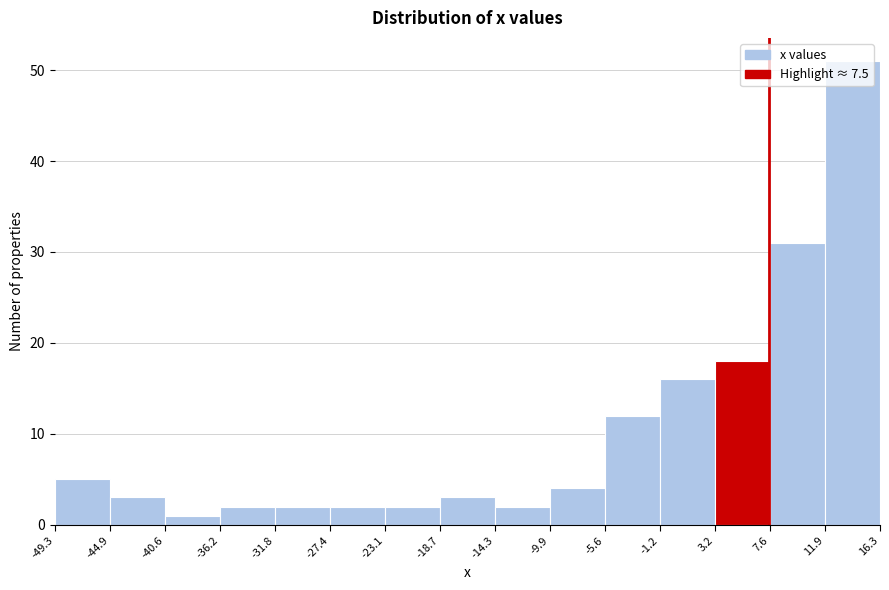

Reading left to right, transcribe this chart: for each bar, give the range it covers on the x-axis and its height. The values are not printed on the chart, so give them approximately, as read against the axis.

-49.3 to -44.9: 5
-44.9 to -40.6: 3
-40.6 to -36.2: 1
-36.2 to -31.8: 2
-31.8 to -27.4: 2
-27.4 to -23.1: 2
-23.1 to -18.7: 2
-18.7 to -14.3: 3
-14.3 to -9.9: 2
-9.9 to -5.6: 4
-5.6 to -1.2: 12
-1.2 to 3.2: 16
3.2 to 7.6: 18
7.6 to 11.9: 31
11.9 to 16.3: 51